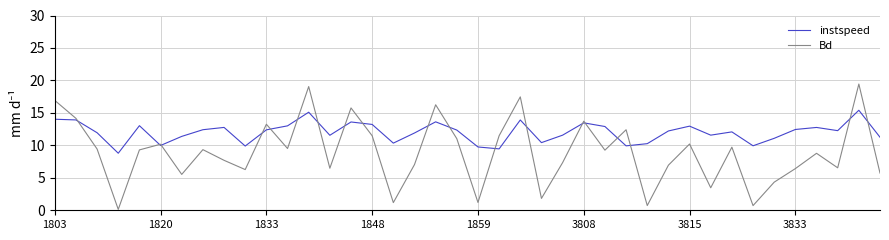

Which series has the largest total across all categories?

instspeed